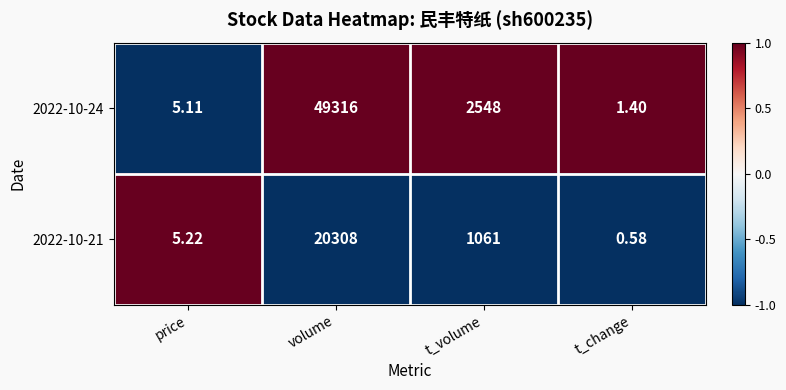

Count the number of data series in this chart.

2